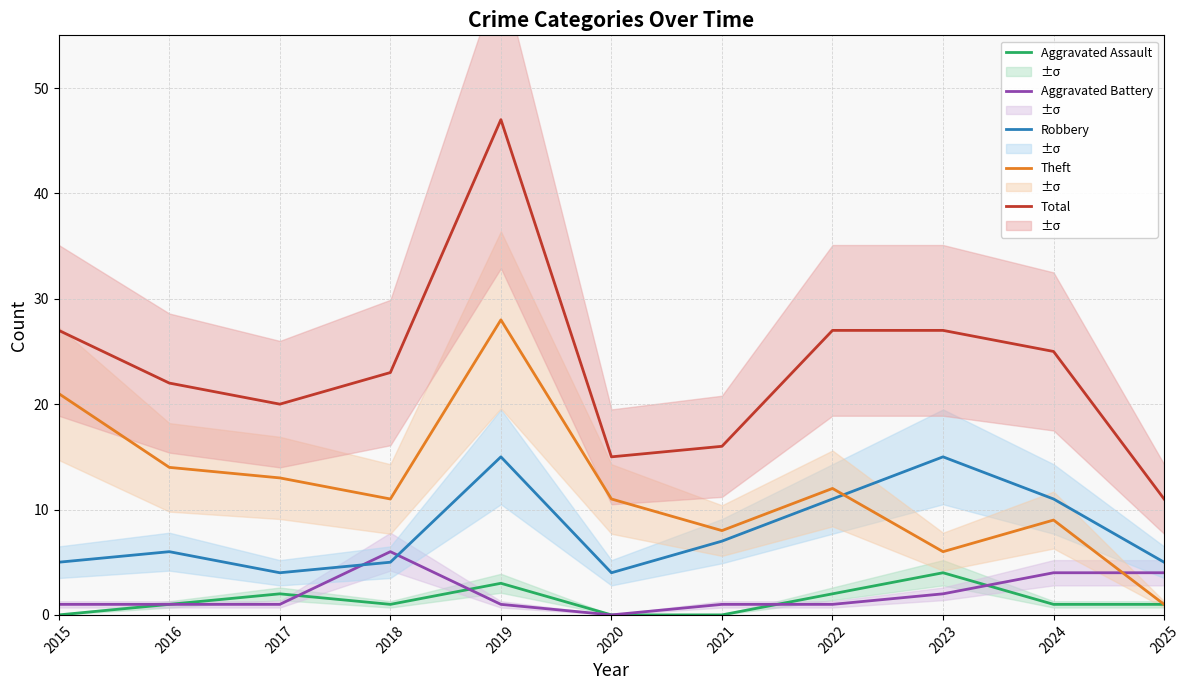

What is the sum of the Aggravated Battery values at 2020 and 2023?

2